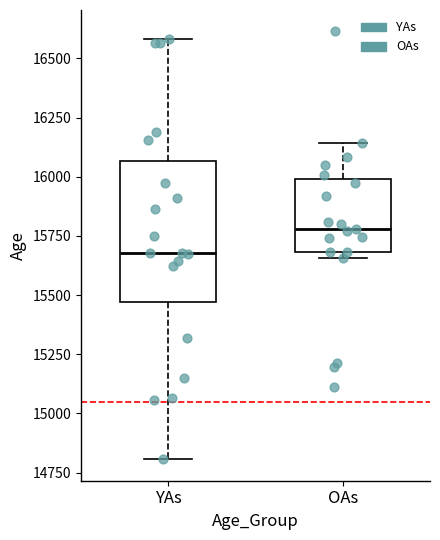

Reading left to right, read every box against the y-axis: the position of its median line, the range the box covers, and the ends of its whiskers. The values are not printed on the chart, so give them approximately, as read against the axis.

YAs: median 15700, box 15450 to 16050, whiskers 14800 to 16600
OAs: median 15800, box 15700 to 16000, whiskers 15650 to 16150